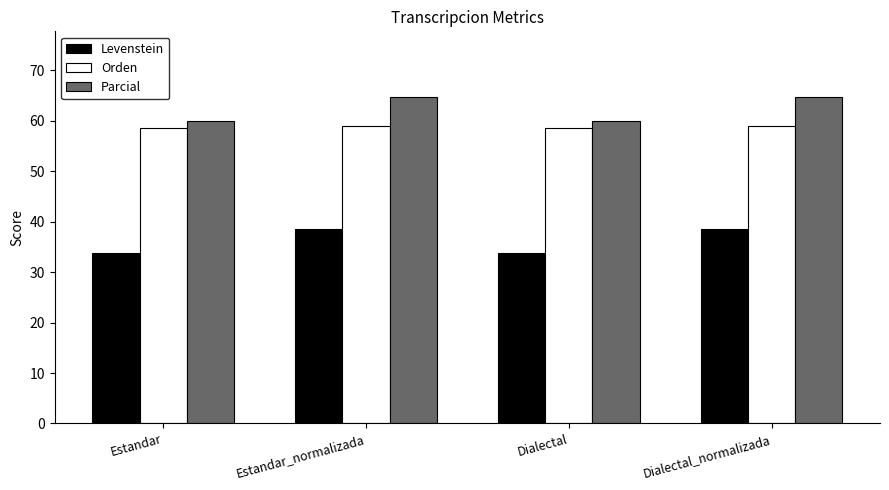

The value of Parcial at Dialectal is 23.8. True or false?

False